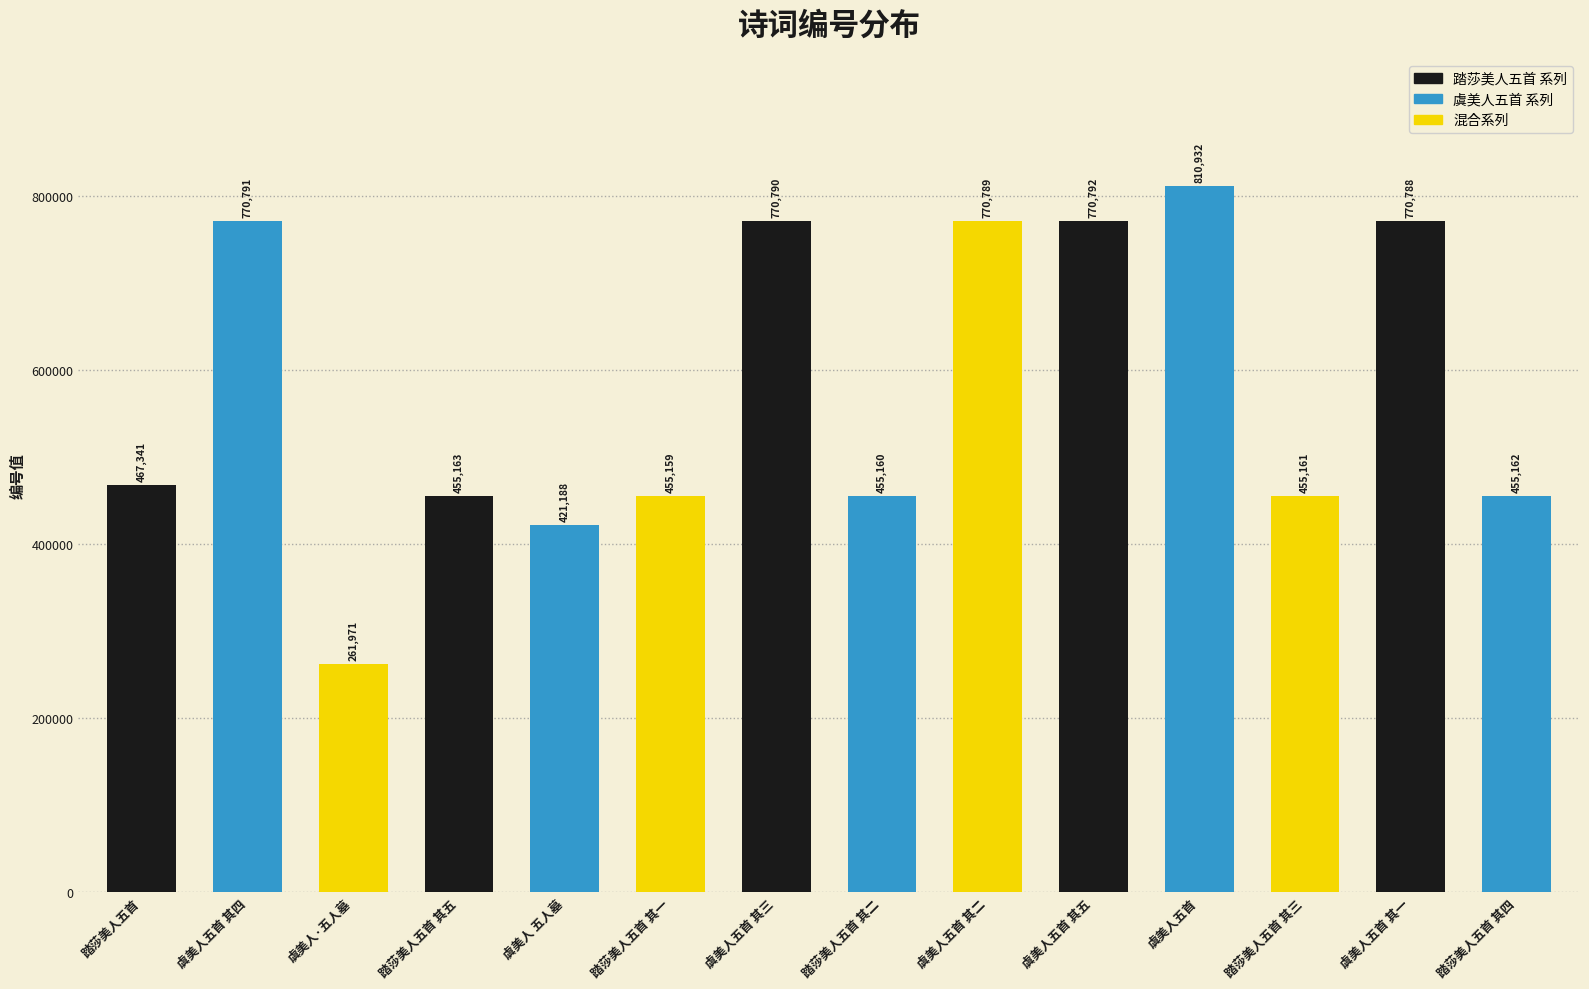

What is the difference between the values at 虞美人五首 and 踏莎美人五首 其五?

355769